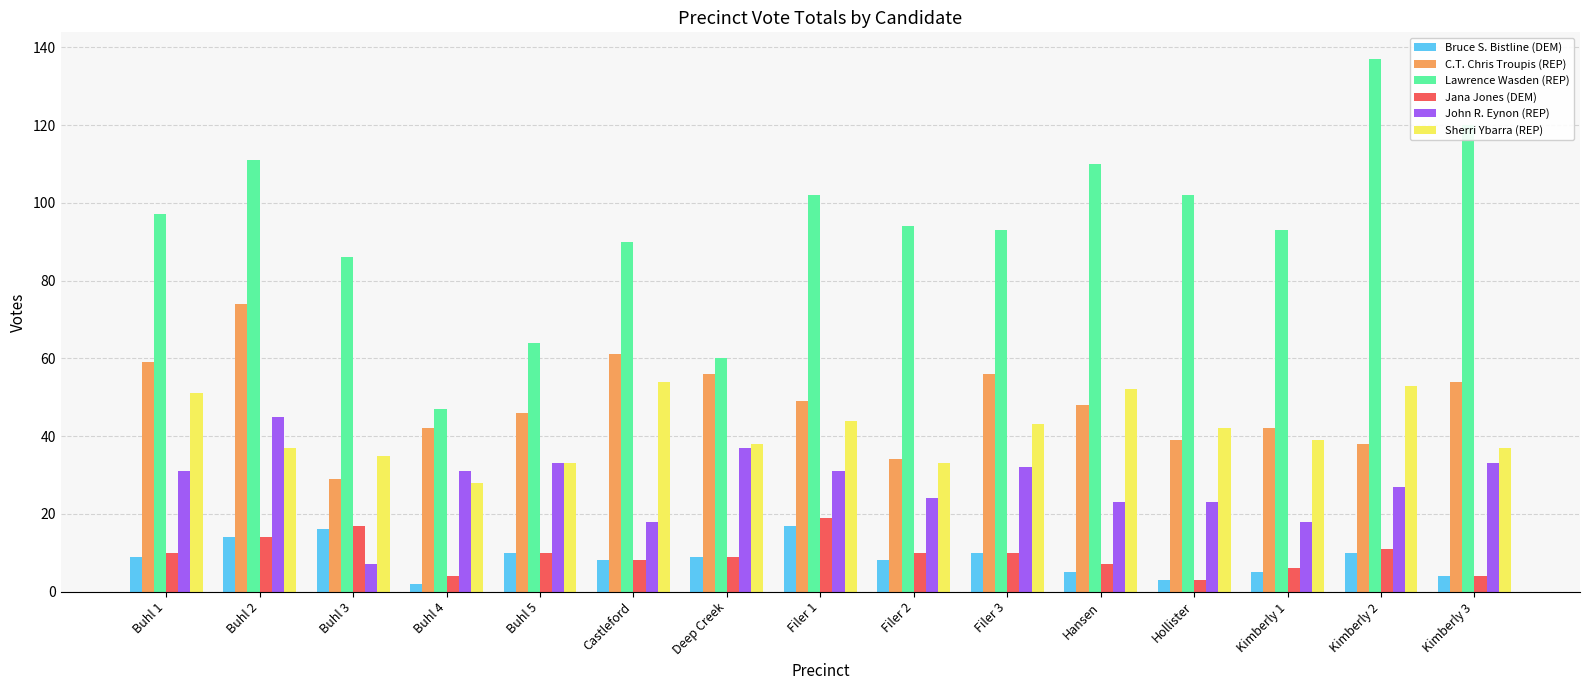

What is the label of the 4th bar from the left?

Buhl 4